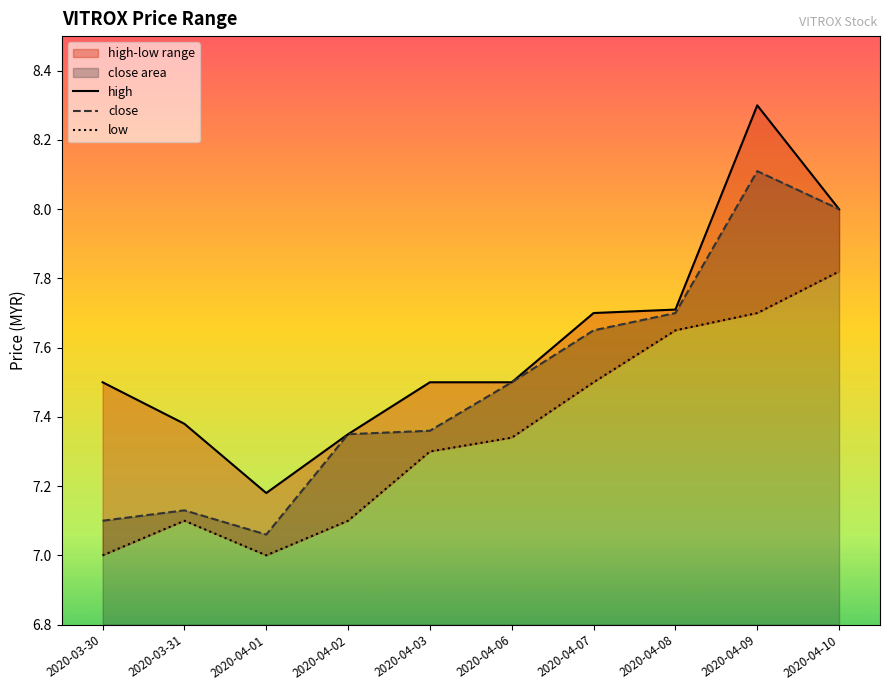

What is the minimum value shown in the chart?

7.0